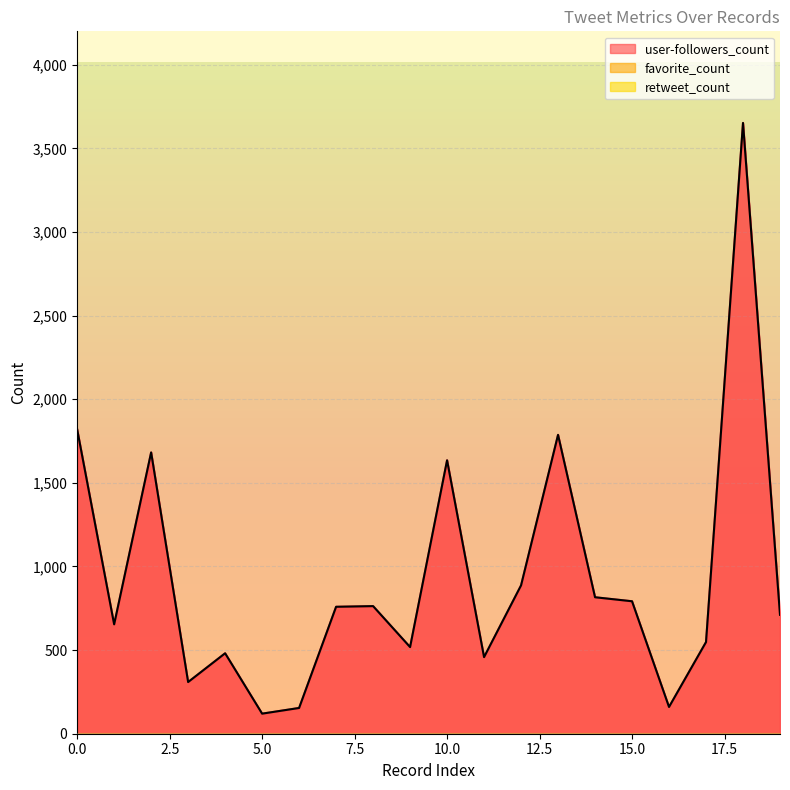

At which category is the sum across all series the highest?

18